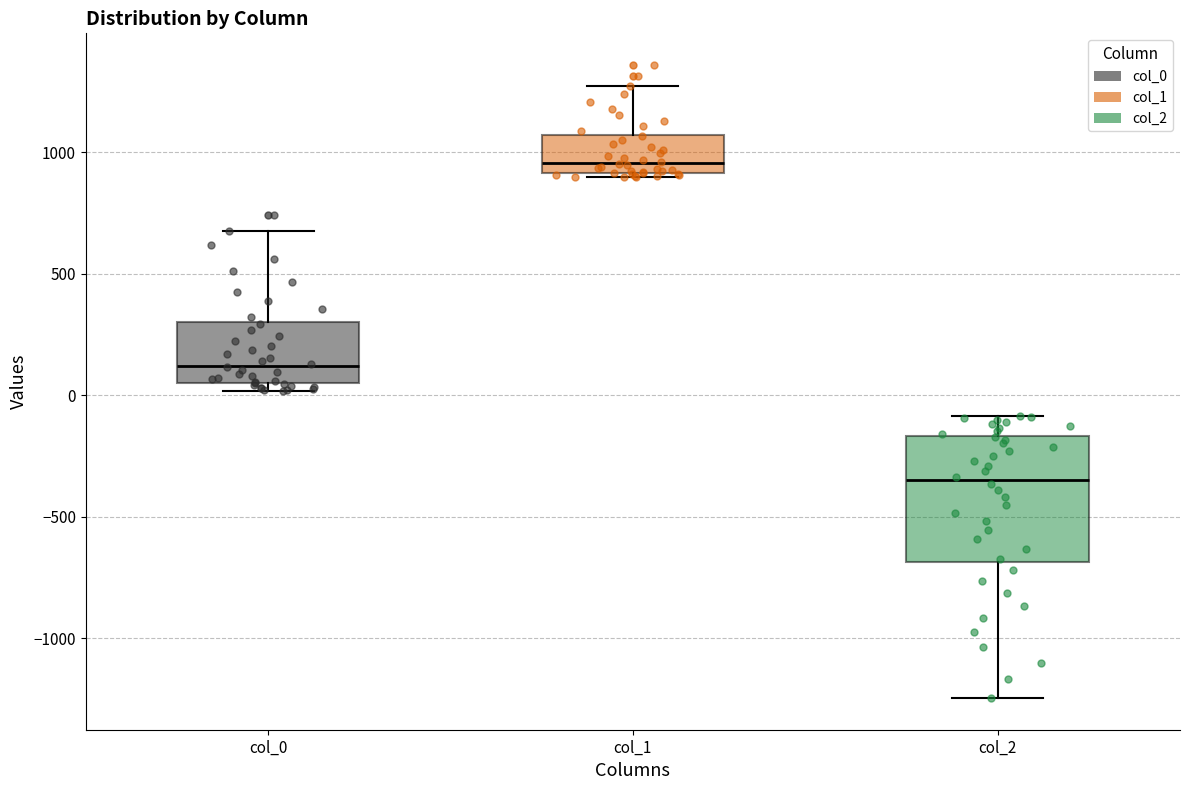

Where is the upper edge of the box for col_2 on the y-axis? The values are not printed on the chart, so give them approximately, as read against the axis.

-150